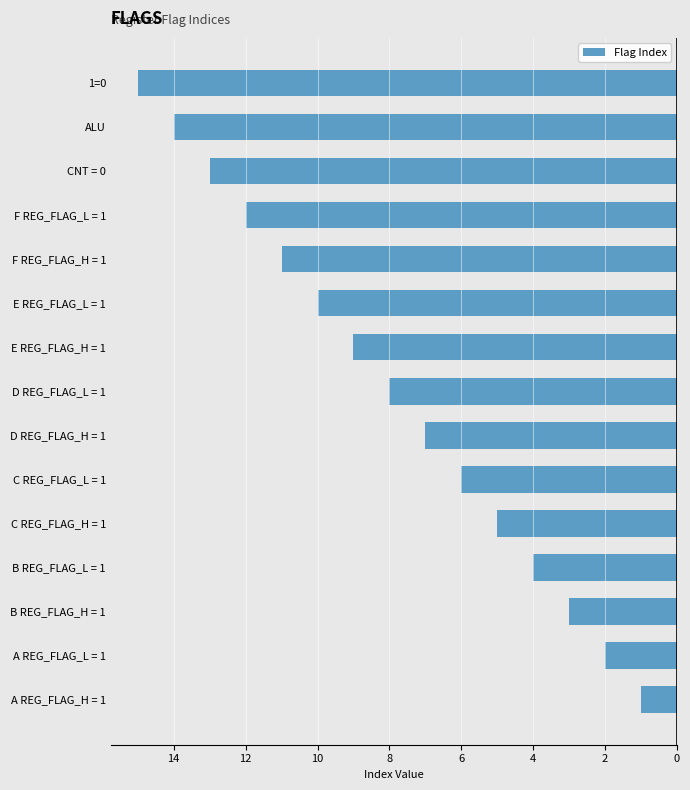

Are the bars horizontal?

Yes